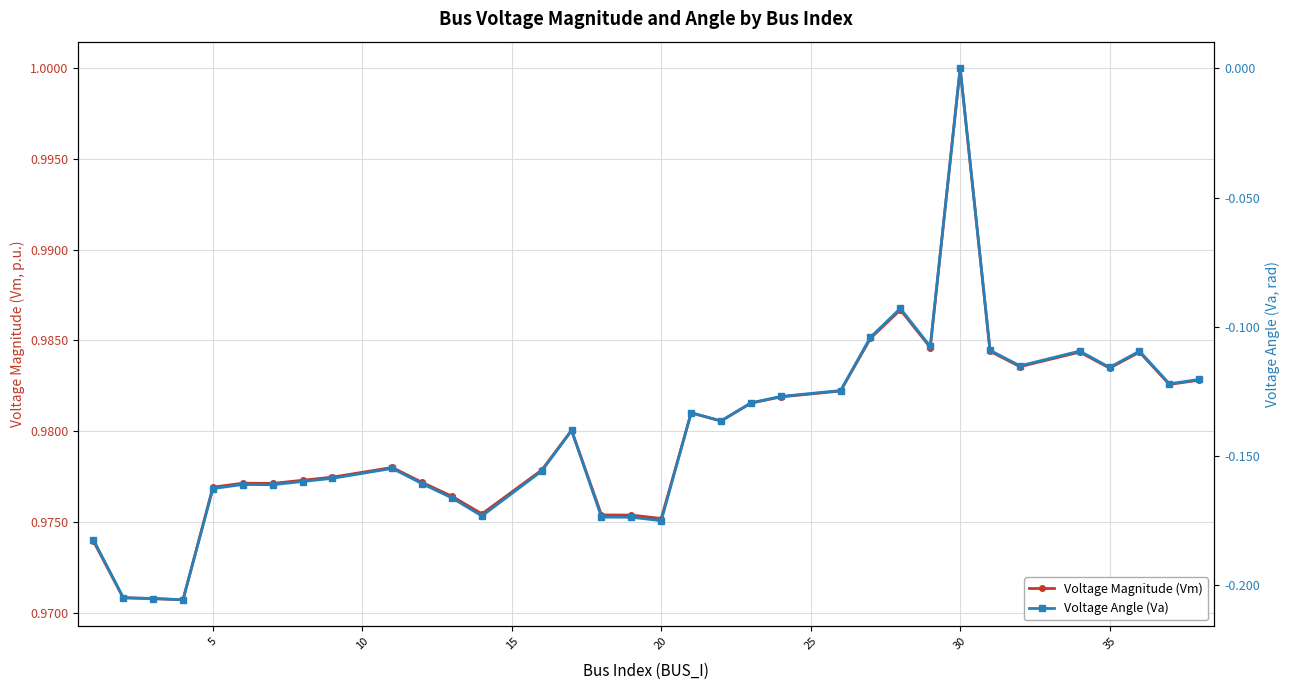

True or false: Voltage Magnitude (Vm) and Voltage Angle (Va) intersect in this chart.

False